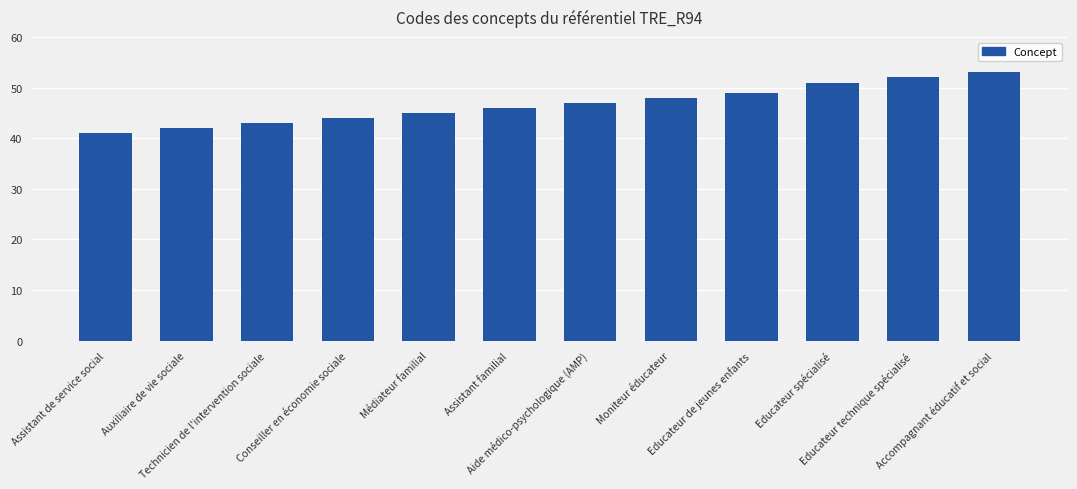

At which label is the value closest to 47?

Aide médico-psychologique (AMP)